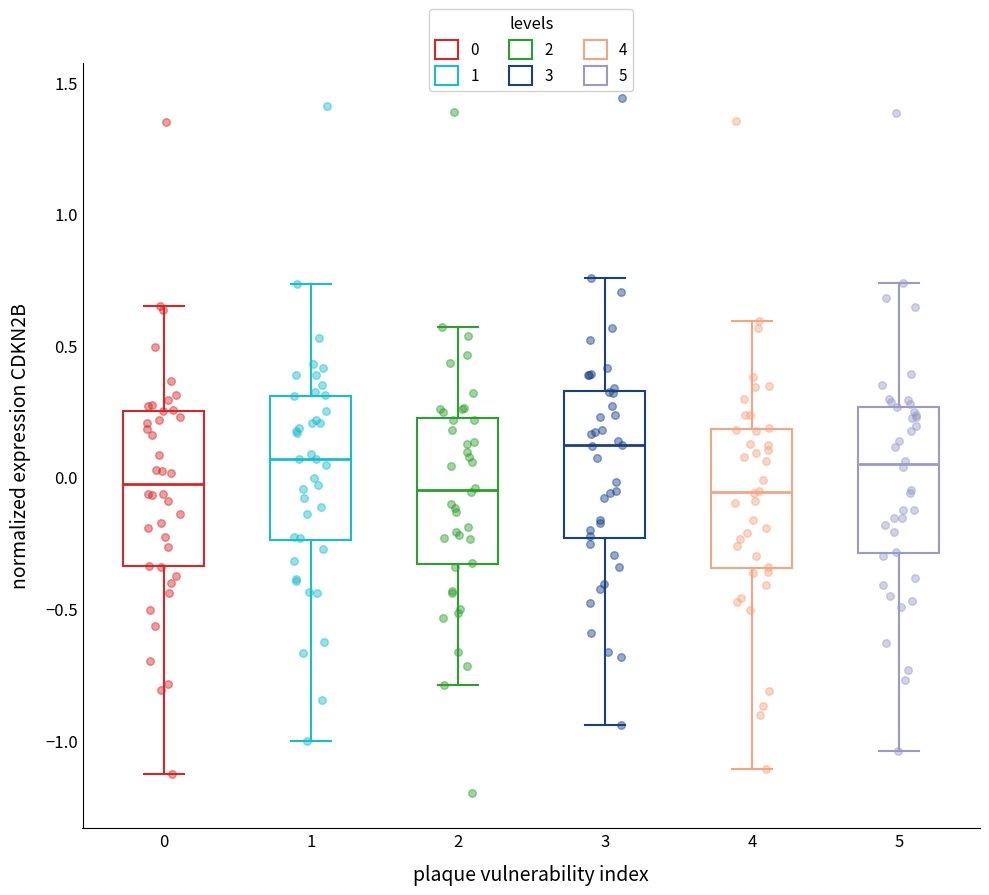

Where is the lower edge of the box at x = 3 on the y-axis? The values are not printed on the chart, so give them approximately, as read against the axis.

-0.25